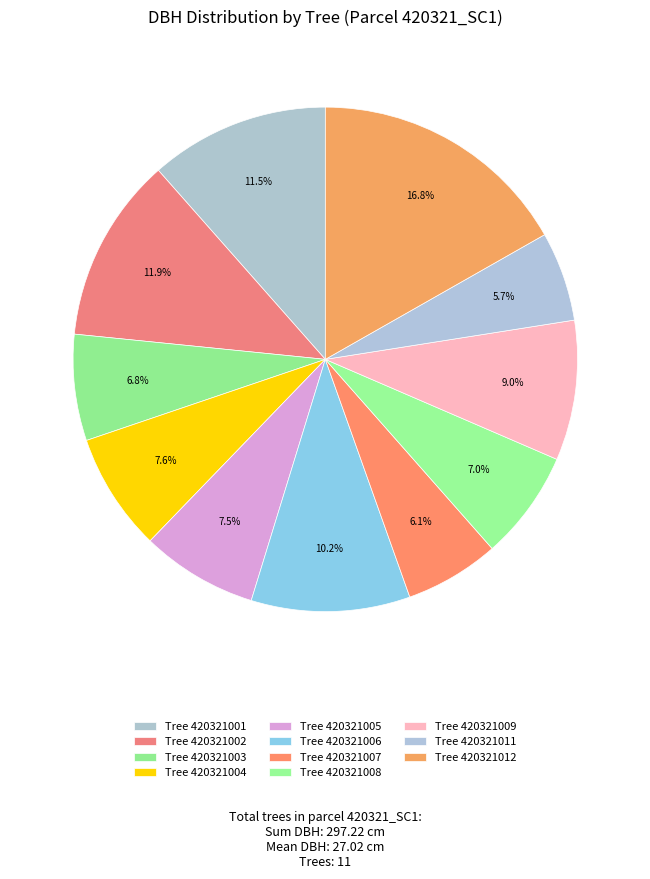

Count the number of slices in the pie.

11